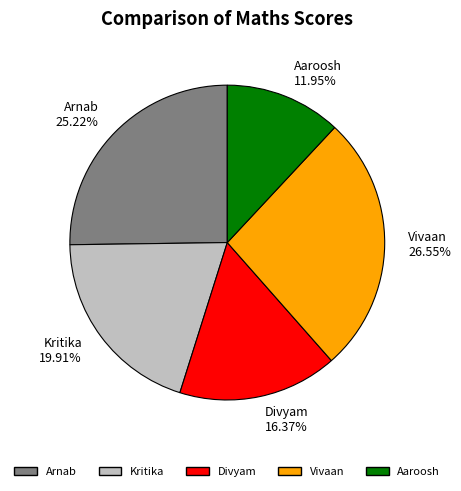

Which category has the smallest portion of the pie?

Aaroosh